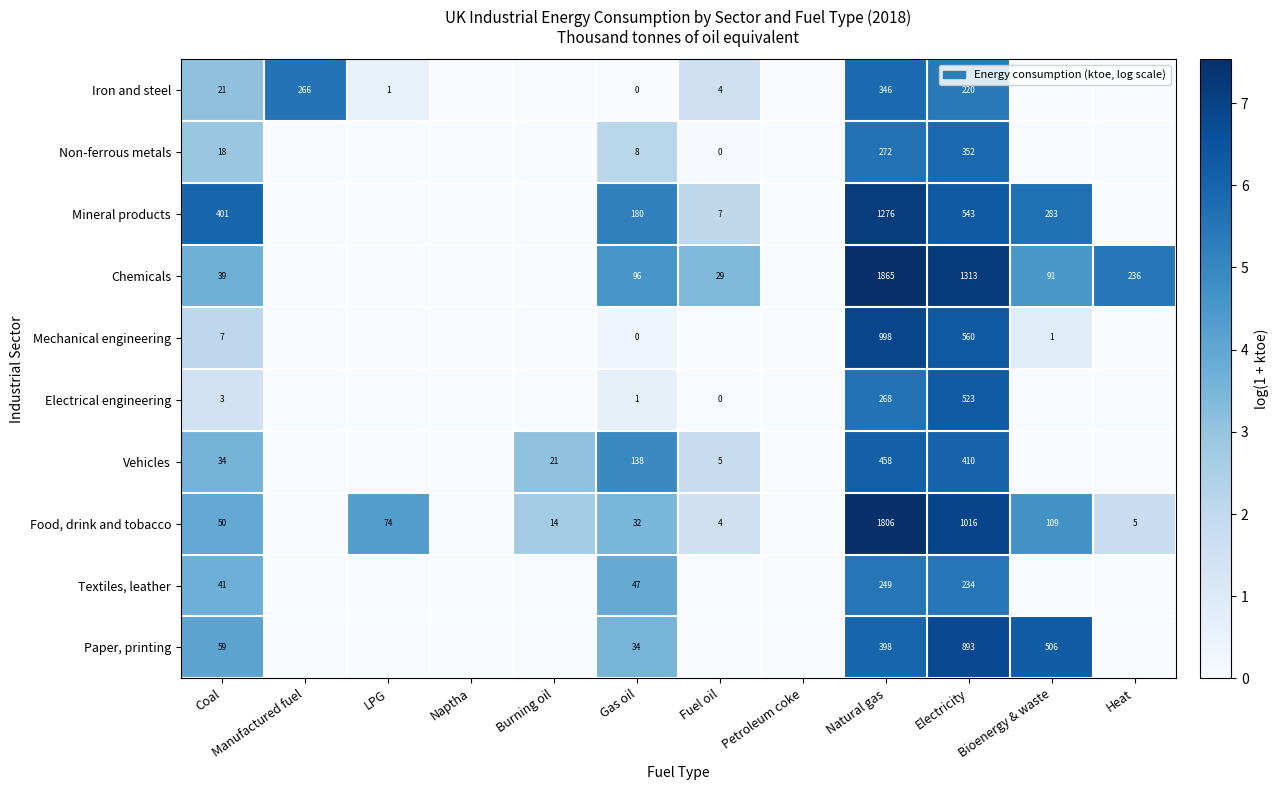

Which has a higher value, Heat or Coal?

Coal